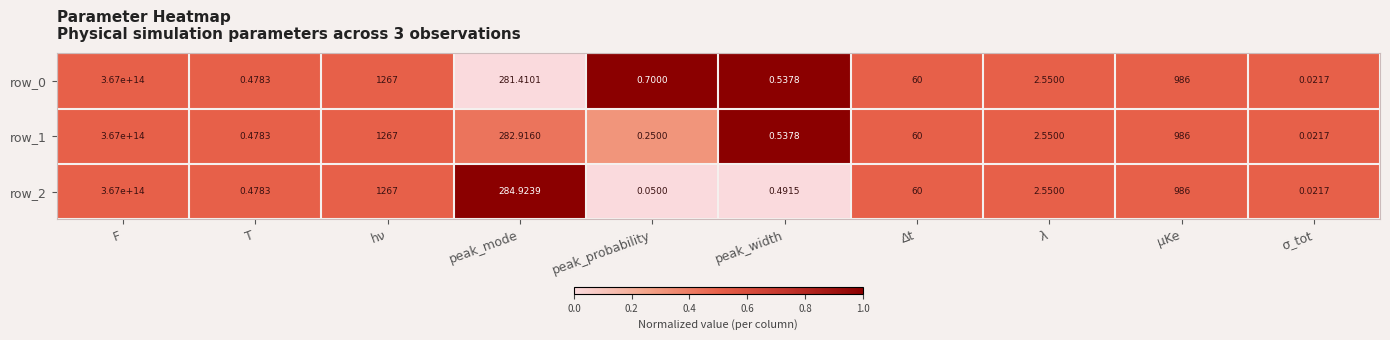

Which category has the highest value across all series?

F